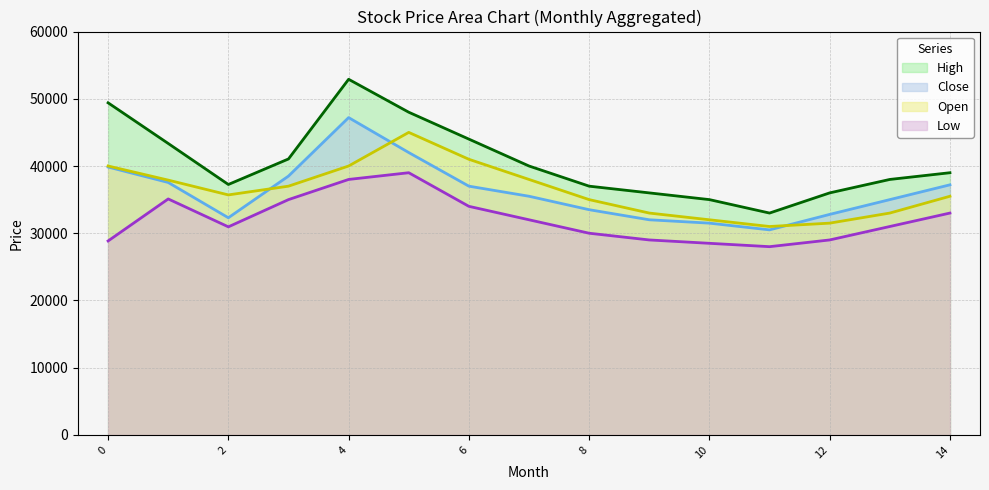

How many values in the High series exceed 39000?

7